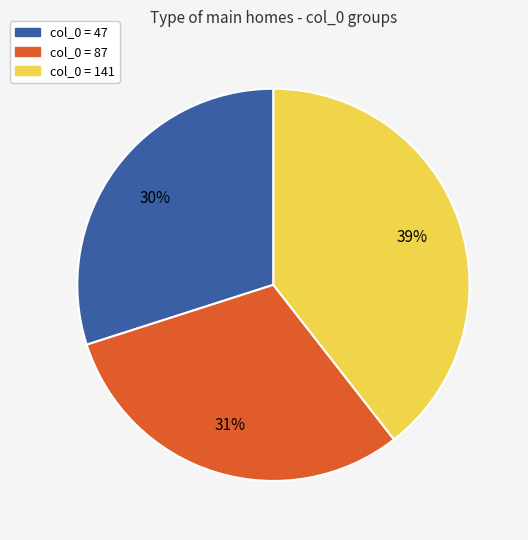

Do col_0 = 141 and col_0 = 87 together represent more than half of the pie?

Yes